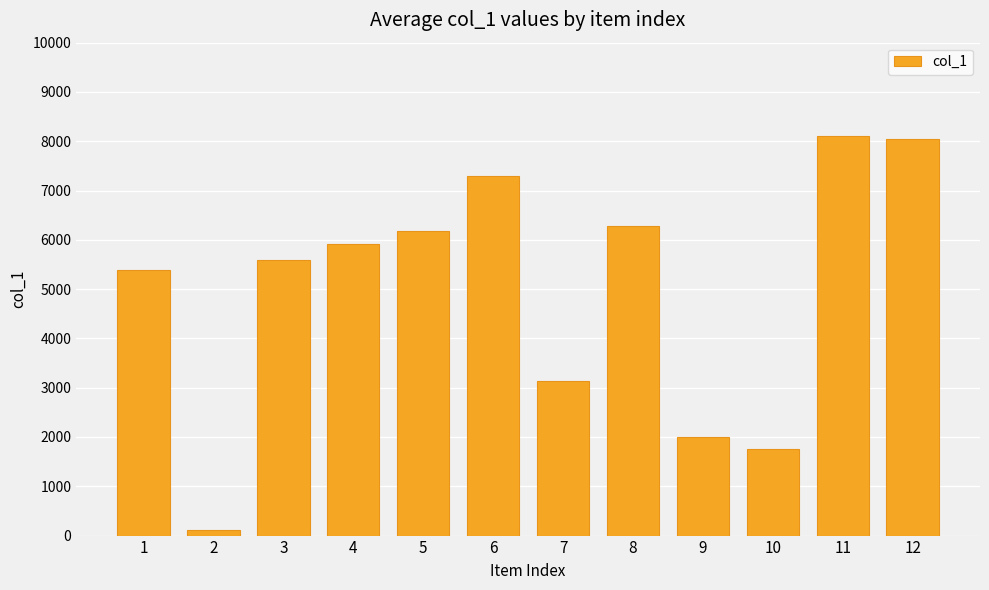

Does the chart contain stacked bars?

No